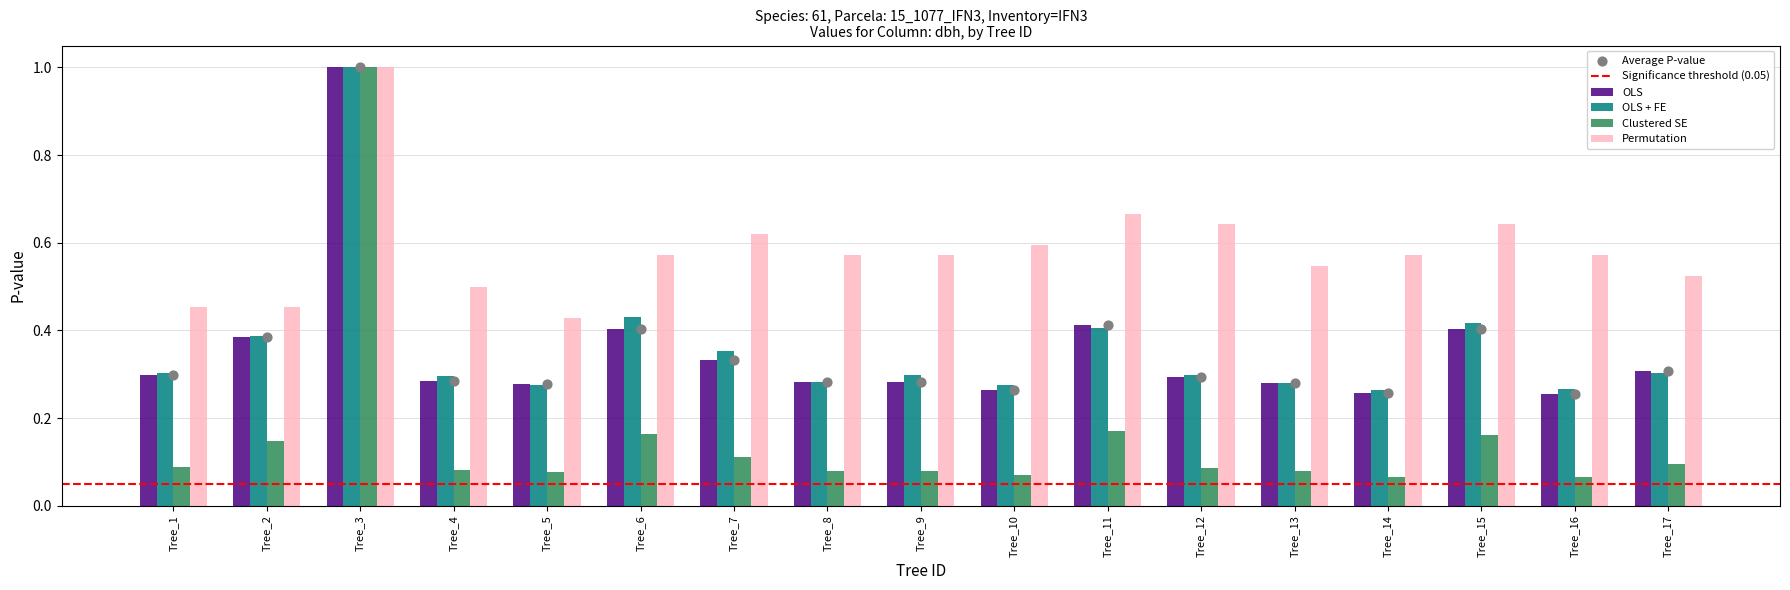

Is the value of OLS + FE at Tree_8 greater than the value of Clustered SE at Tree_13?

Yes